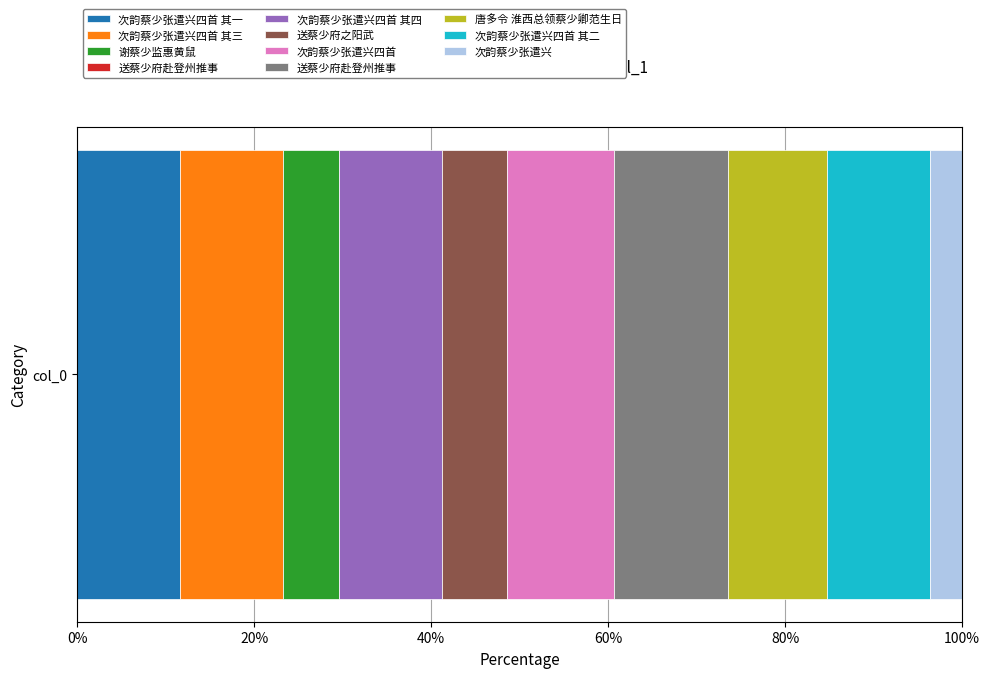

Which category has the lowest value across all series?

送蔡少府赴登州推事